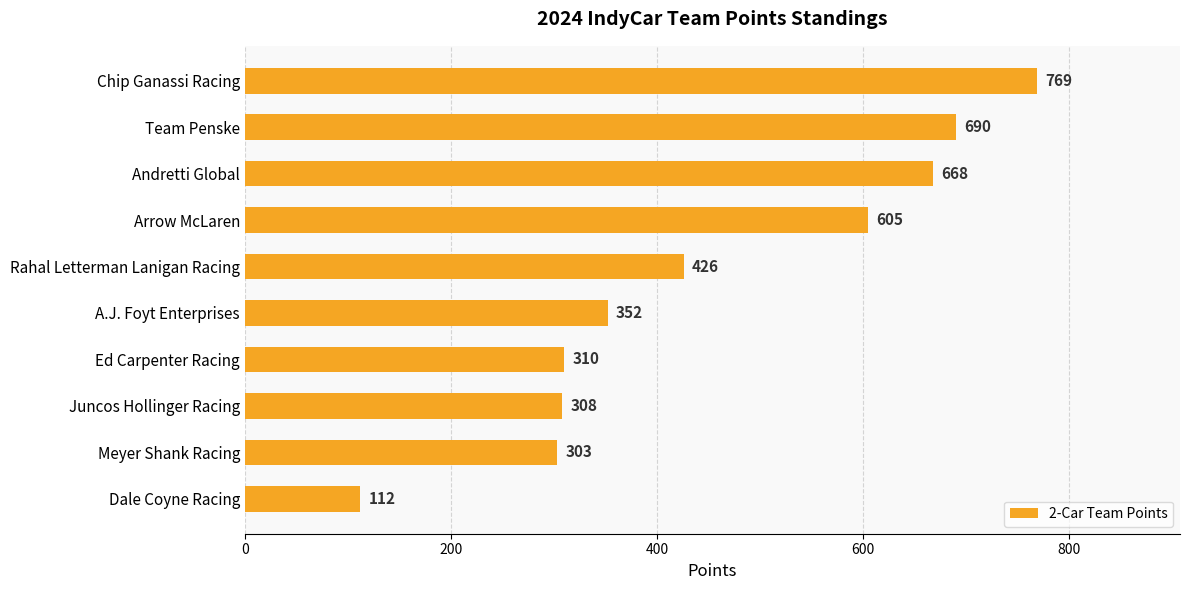

True or false: the data shows 769 at Chip Ganassi Racing.

True